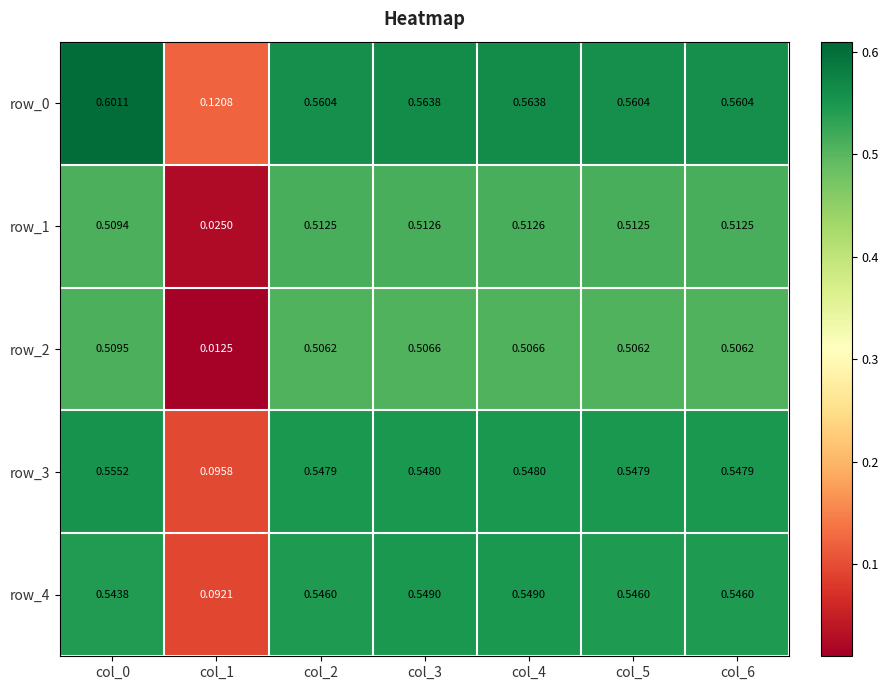

Is the value of row_2 at col_0 greater than the value of row_0 at col_6?

No